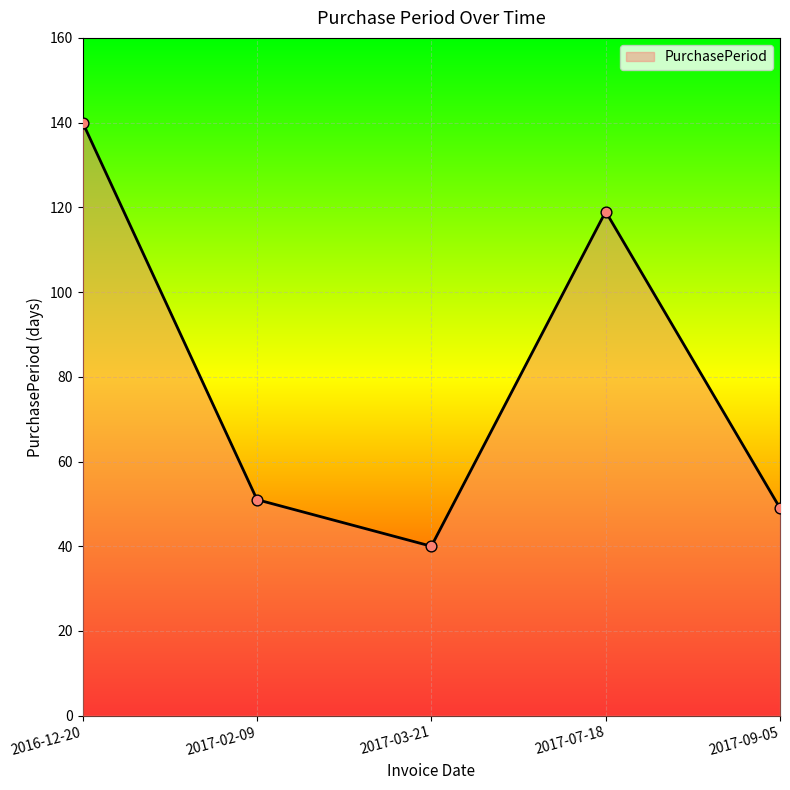

What is the change in value from 2016-12-20 to 2017-02-09?

-89